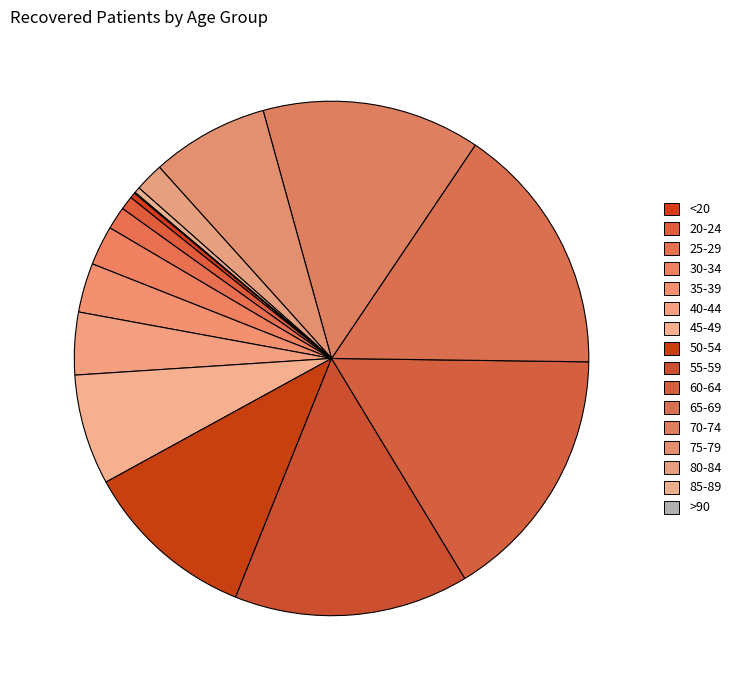

Count the number of slices in the pie.

16